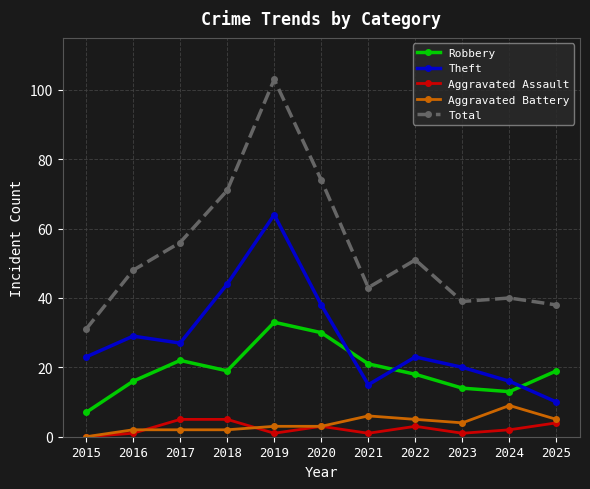

What is the difference between the maximum and minimum values in the Theft series?

54